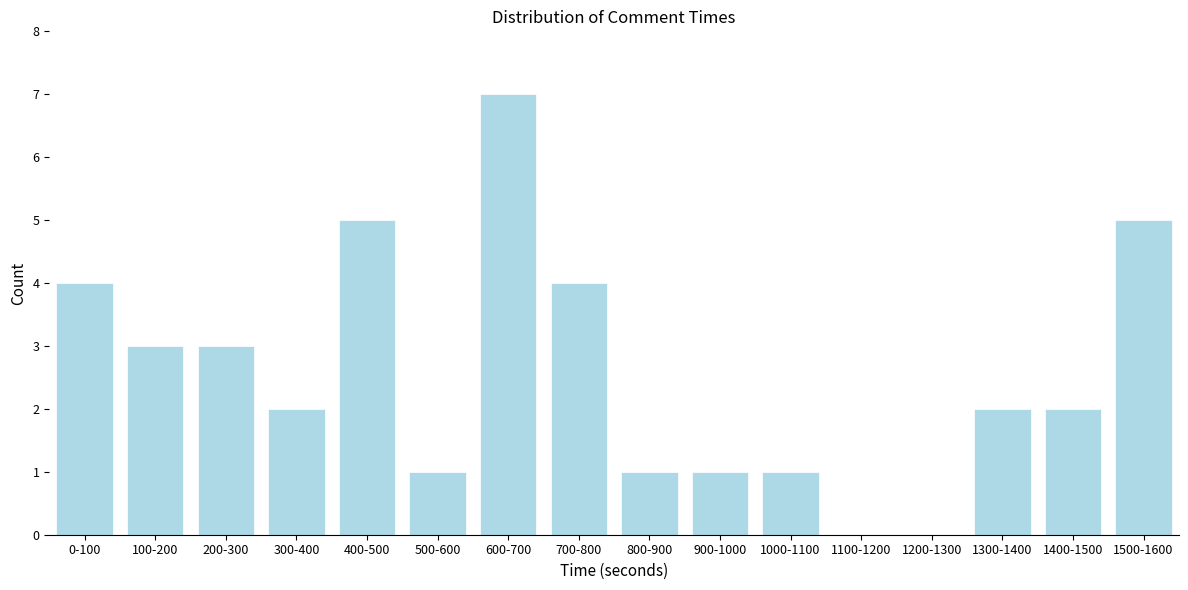

Reading left to right, transcribe all the data shown in this chart.

0-100=4	100-200=3	200-300=3	300-400=2	400-500=5	500-600=1	600-700=7	700-800=4	800-900=1	900-1000=1	1000-1100=1	1100-1200=0	1200-1300=0	1300-1400=2	1400-1500=2	1500-1600=5